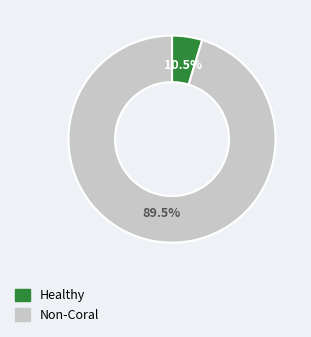

Is it true that Caribbean Cement Company Limited is 1% of the pie?

False